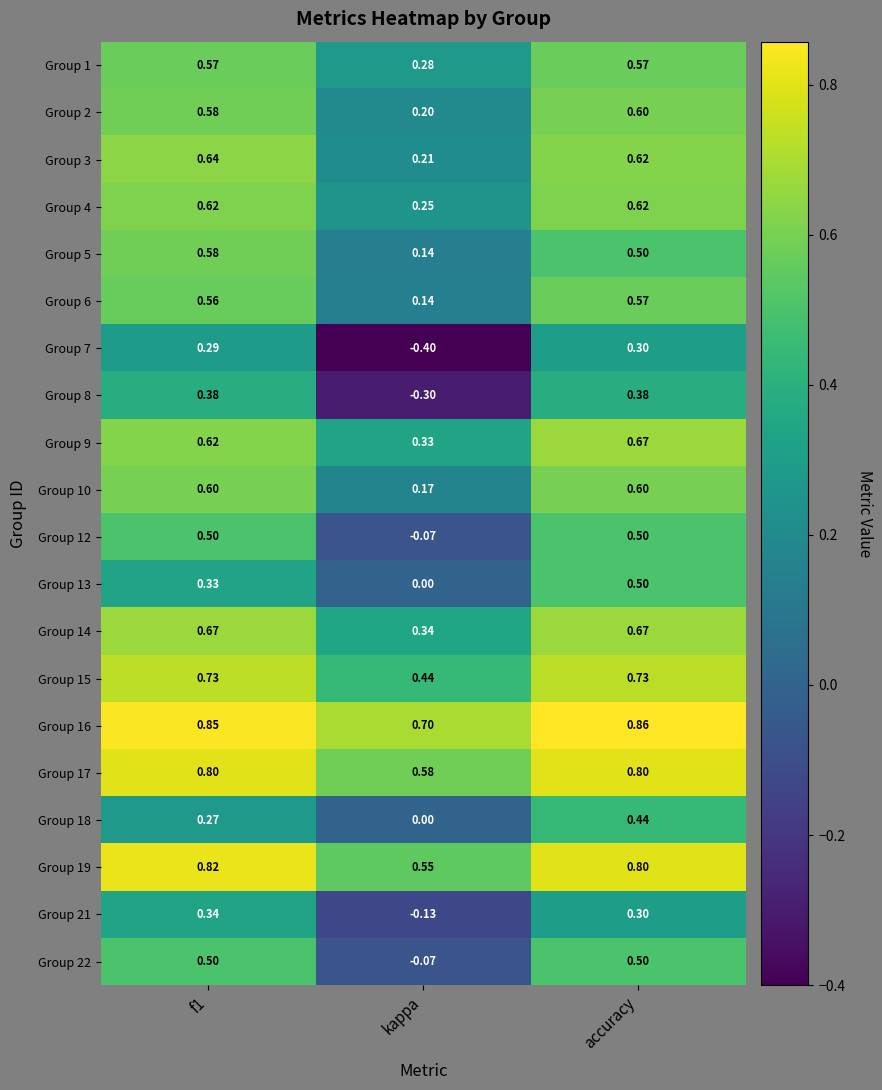

Which category has the highest value across all series?

accuracy